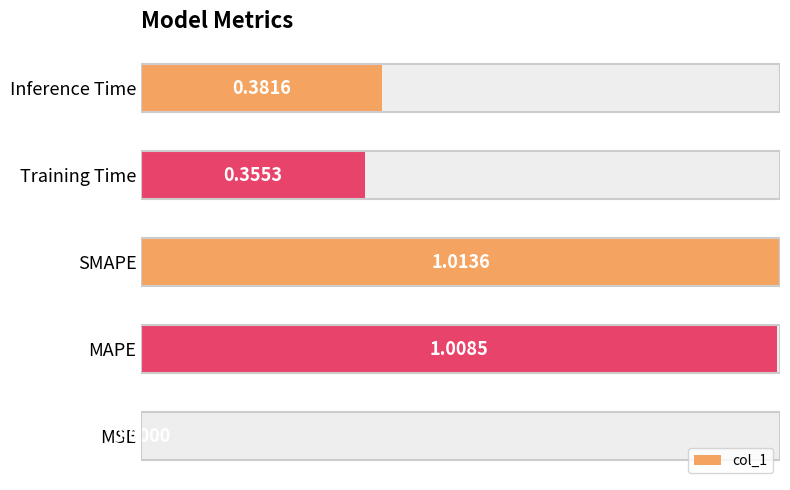

The chart shows a value of 0.4 at Inference Time. True or false?

True